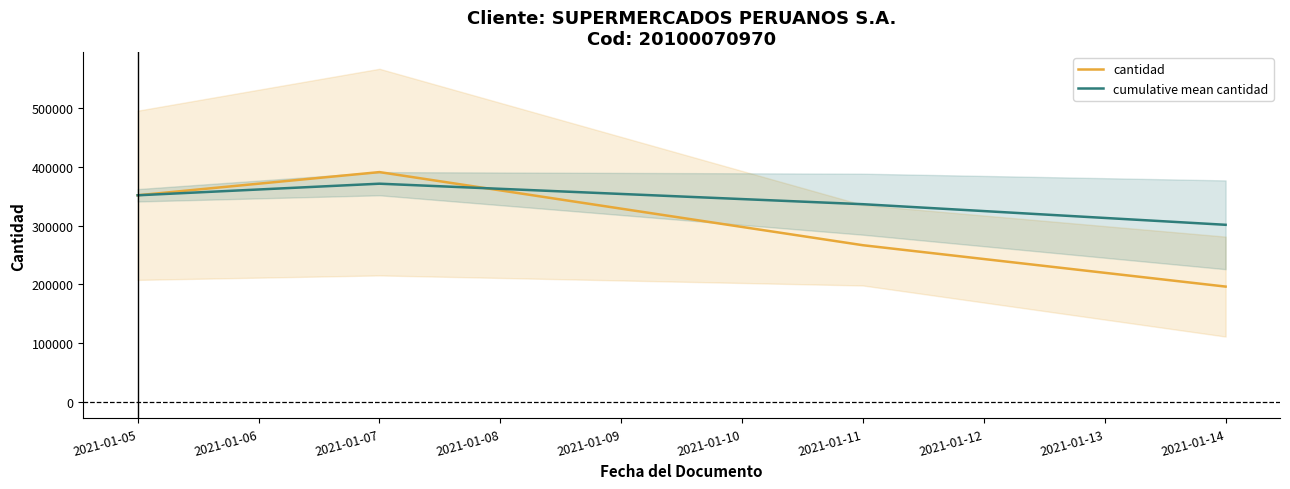

How many interior local peaks does the cumulative mean cantidad series have?

1